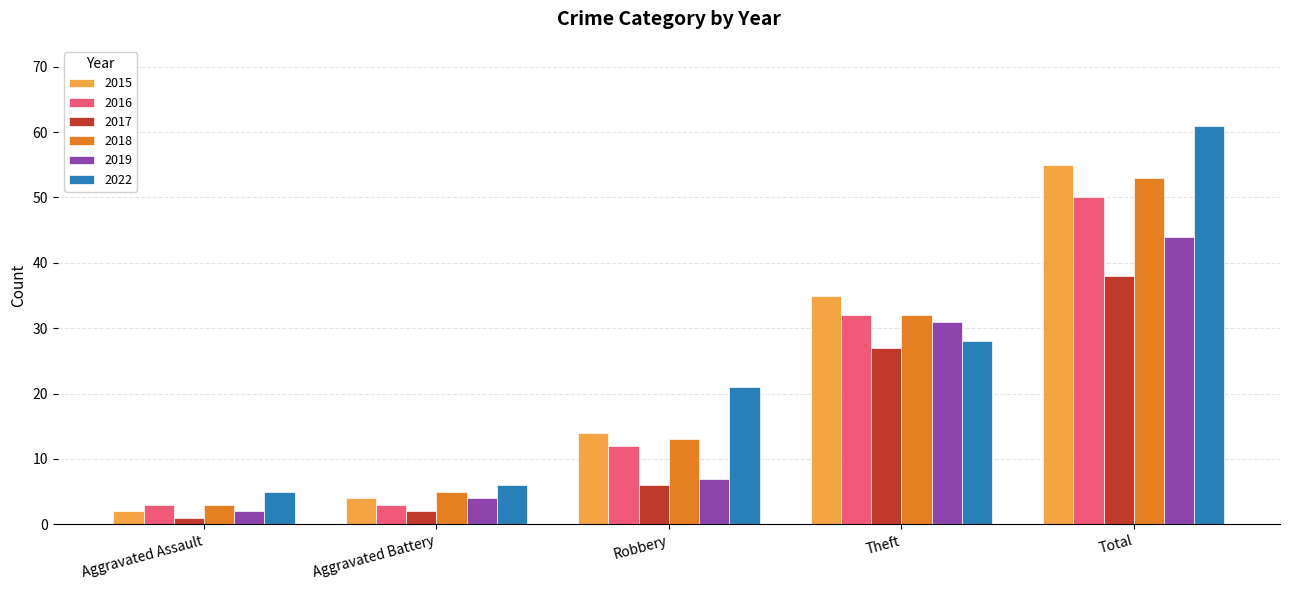

Which category has the highest value in the 2019 series?

Total